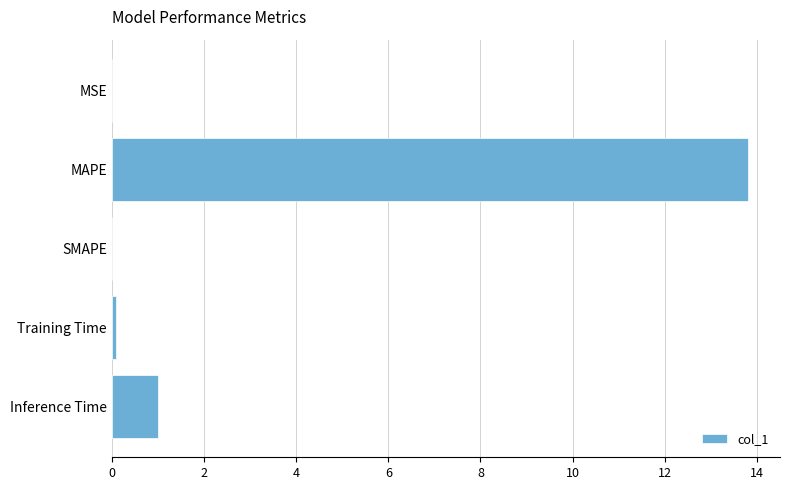

What is the change in value from MAPE to Inference Time?

-12.8